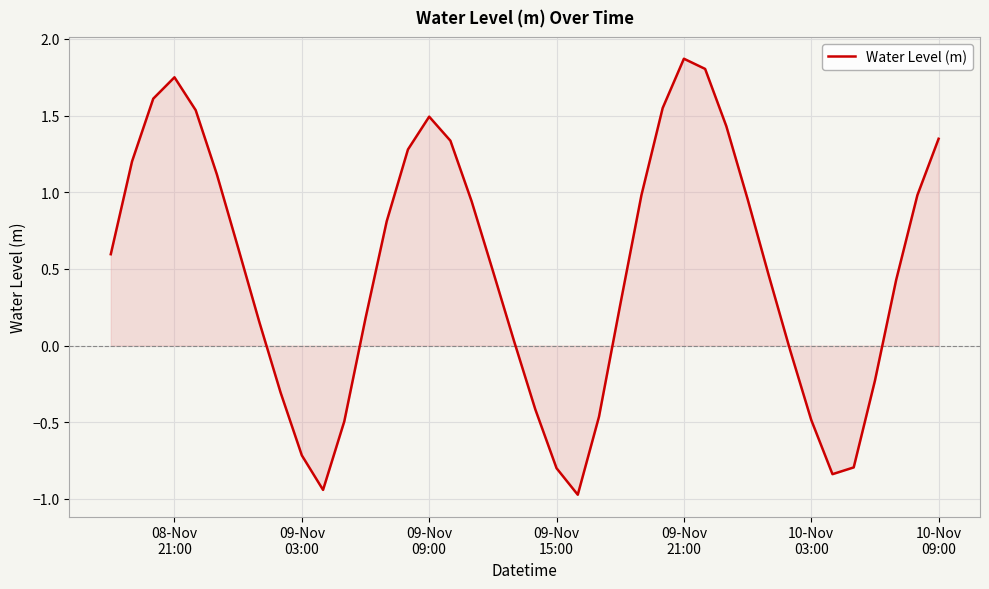

What is the greatest value displayed?

1.9